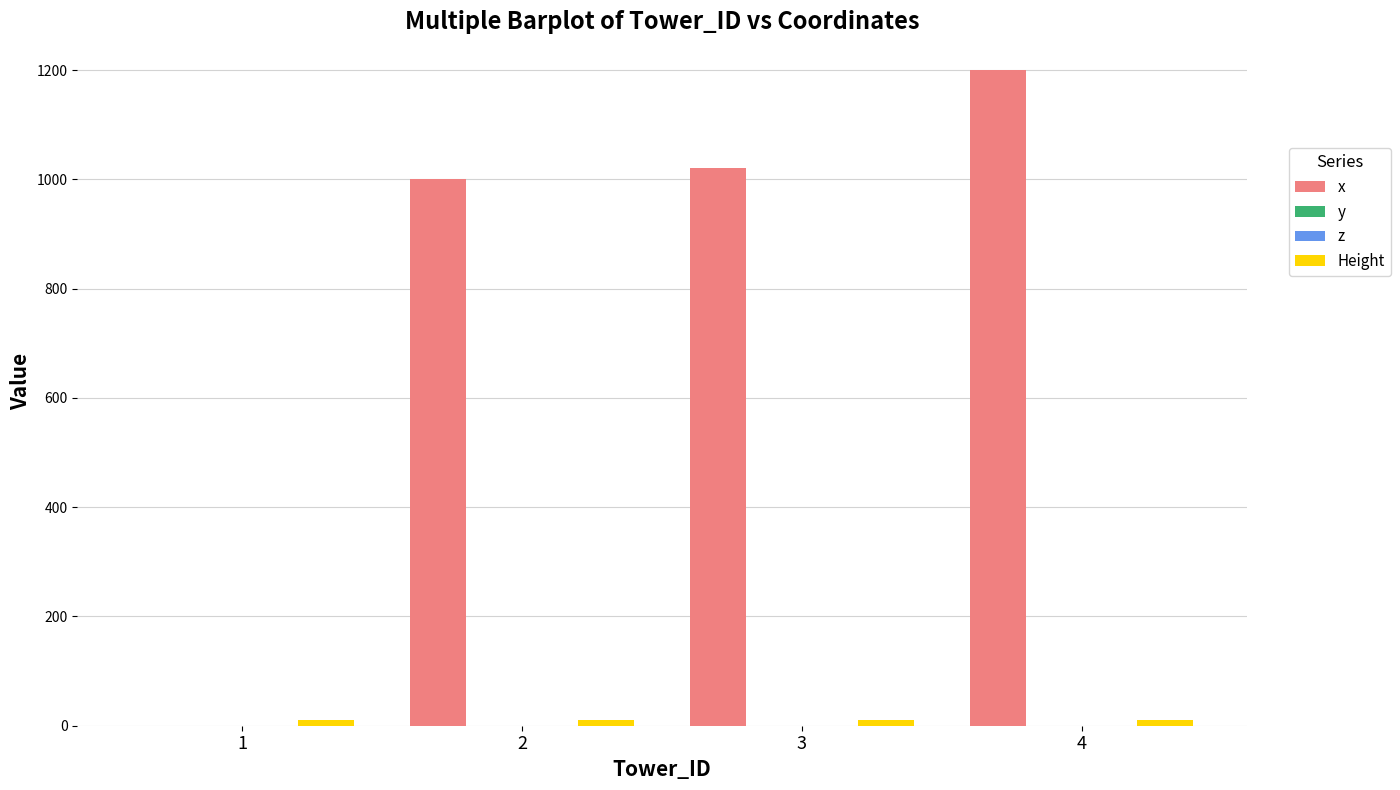

List the series in order of their peak value, lowest first.

y, z, Height, x